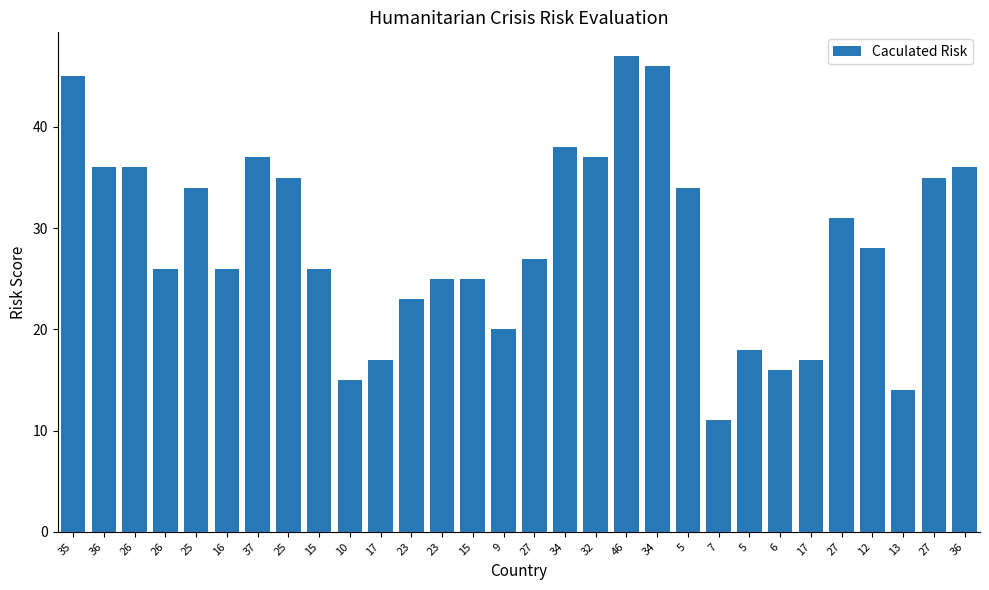

What is the difference between the values at 37 and 27?

10